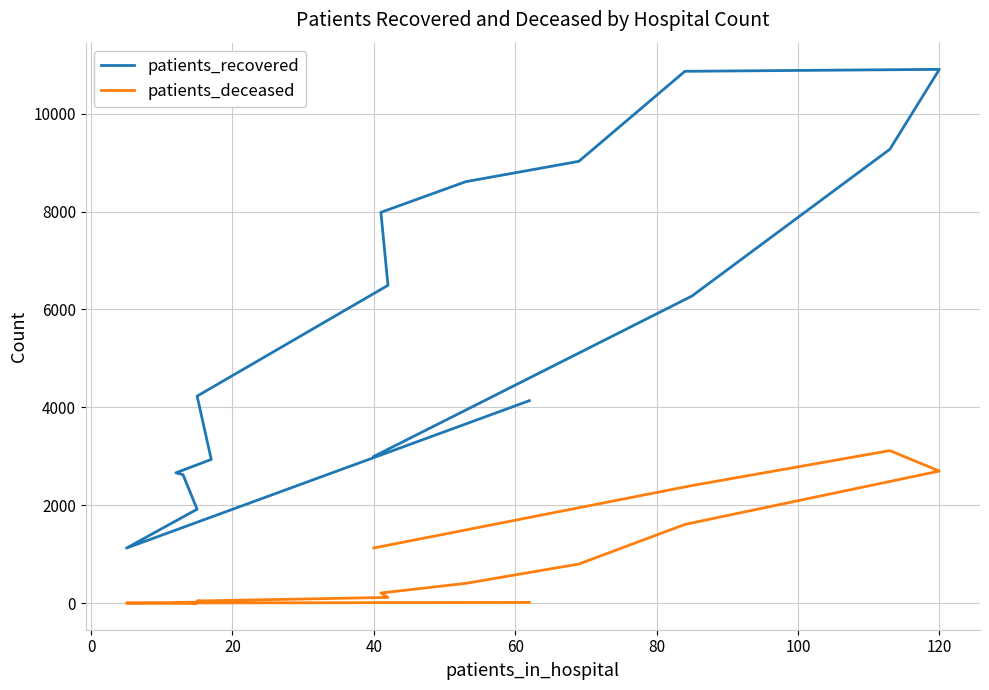

True or false: patients_deceased and patients_recovered intersect in this chart.

False